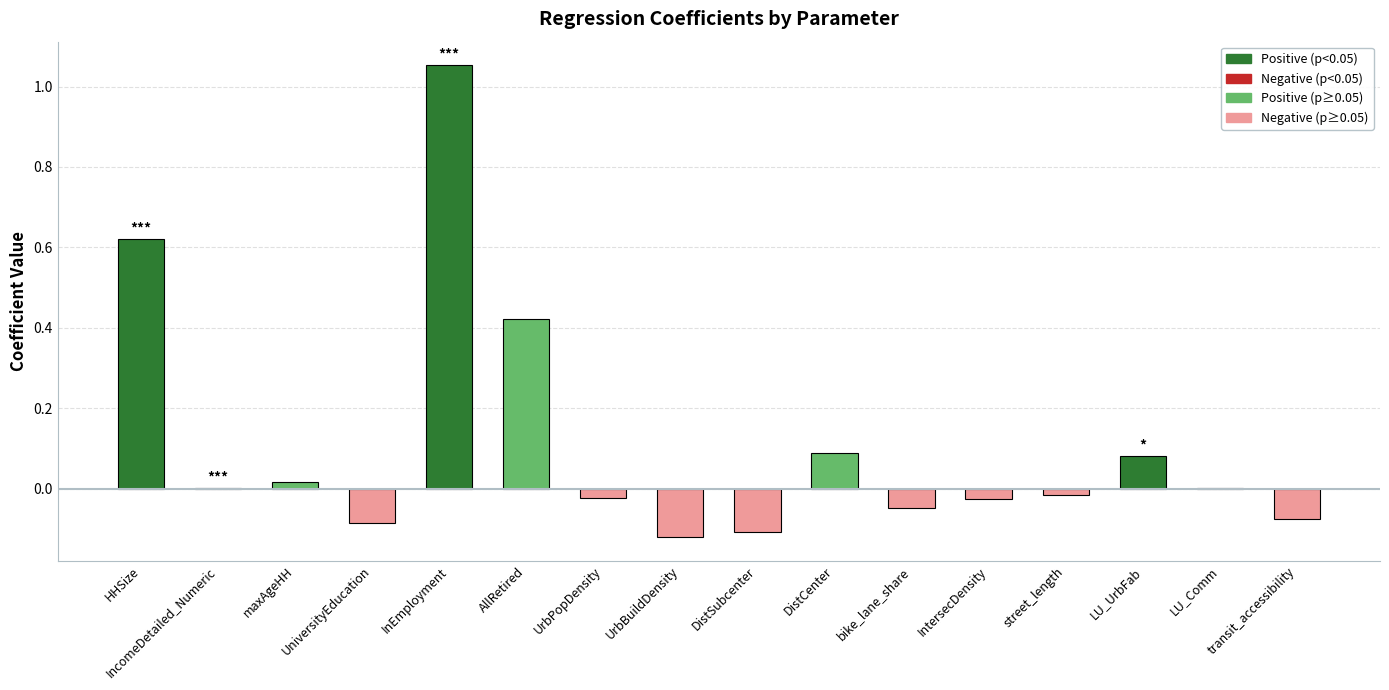

Is it true that the value at IncomeDetailed_Numeric is 0.0?

True